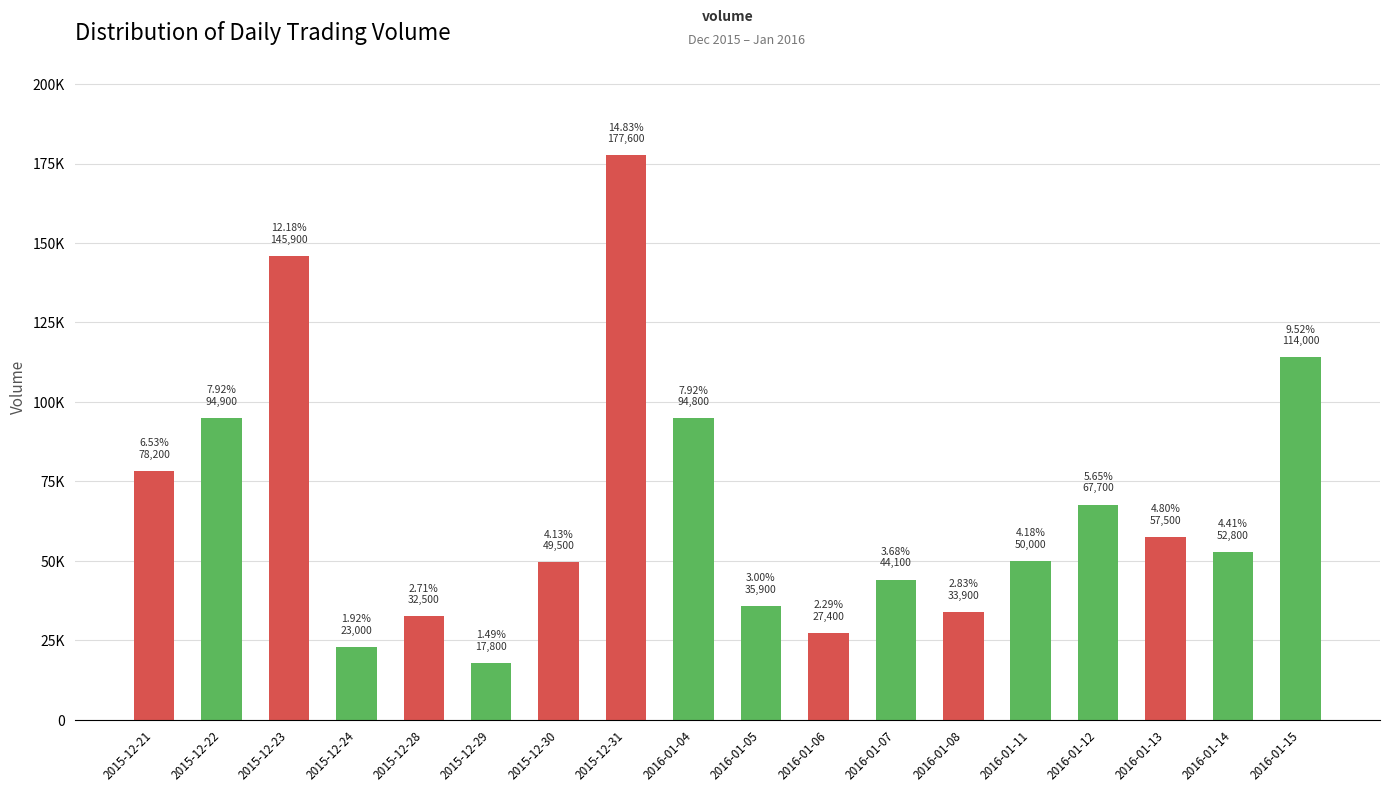

Between 2015-12-28 and 2016-01-08, which is larger?

2016-01-08